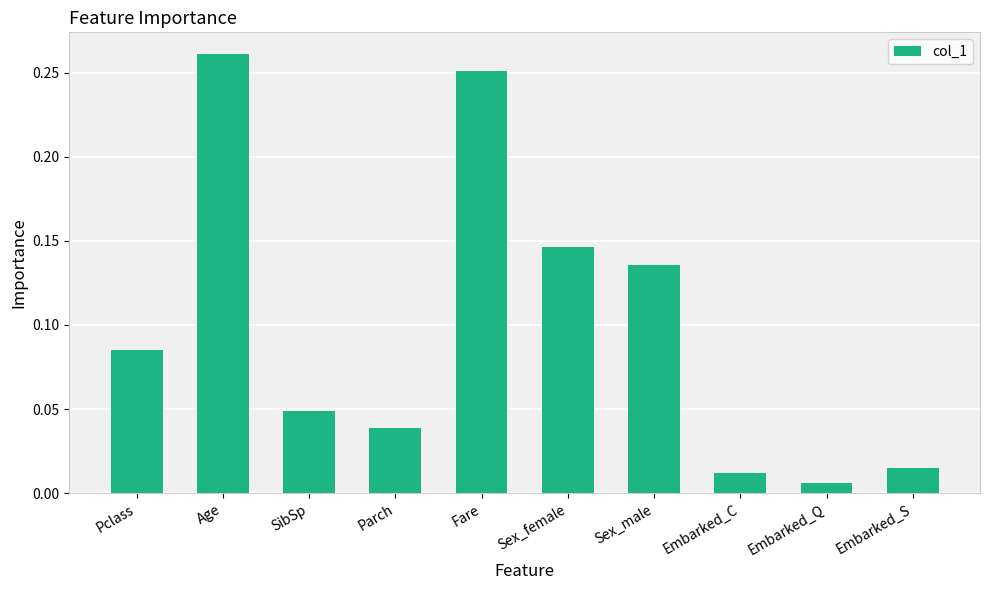

Between Pclass and SibSp, which is larger?

Pclass